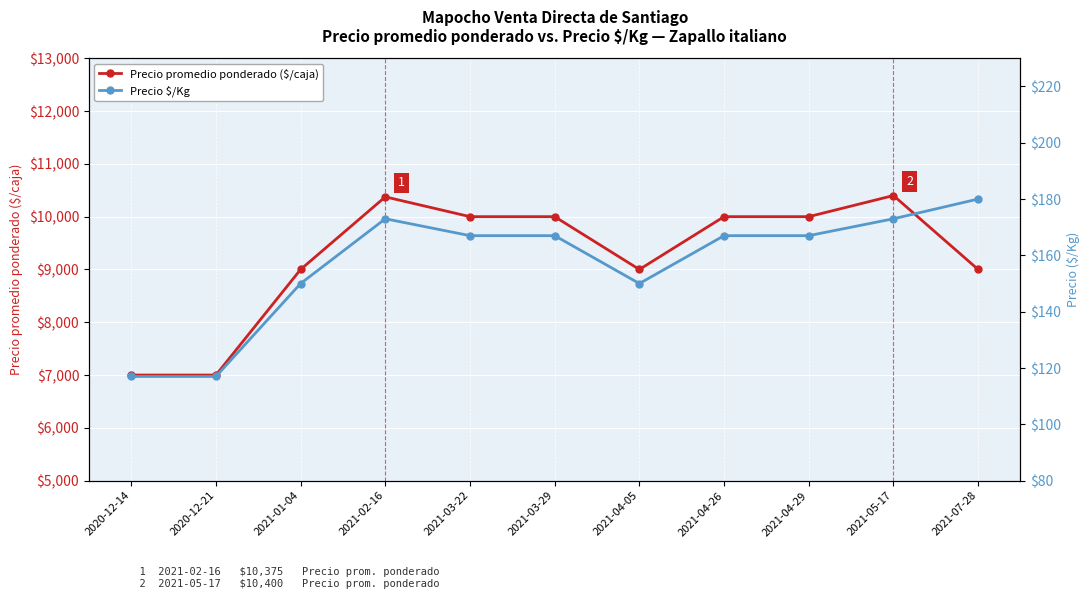

Reading right to left, what are all the values shown in this chart?

Precio promedio ponderado ($/caja): 2021-07-28=9000	2021-05-17=10400	2021-04-29=10000	2021-04-26=10000	2021-04-05=9000	2021-03-29=10000	2021-03-22=10000	2021-02-16=10375	2021-01-04=9000	2020-12-21=7000	2020-12-14=7000
Precio $/Kg: 2021-07-28=180	2021-05-17=173	2021-04-29=167	2021-04-26=167	2021-04-05=150	2021-03-29=167	2021-03-22=167	2021-02-16=173	2021-01-04=150	2020-12-21=117	2020-12-14=117